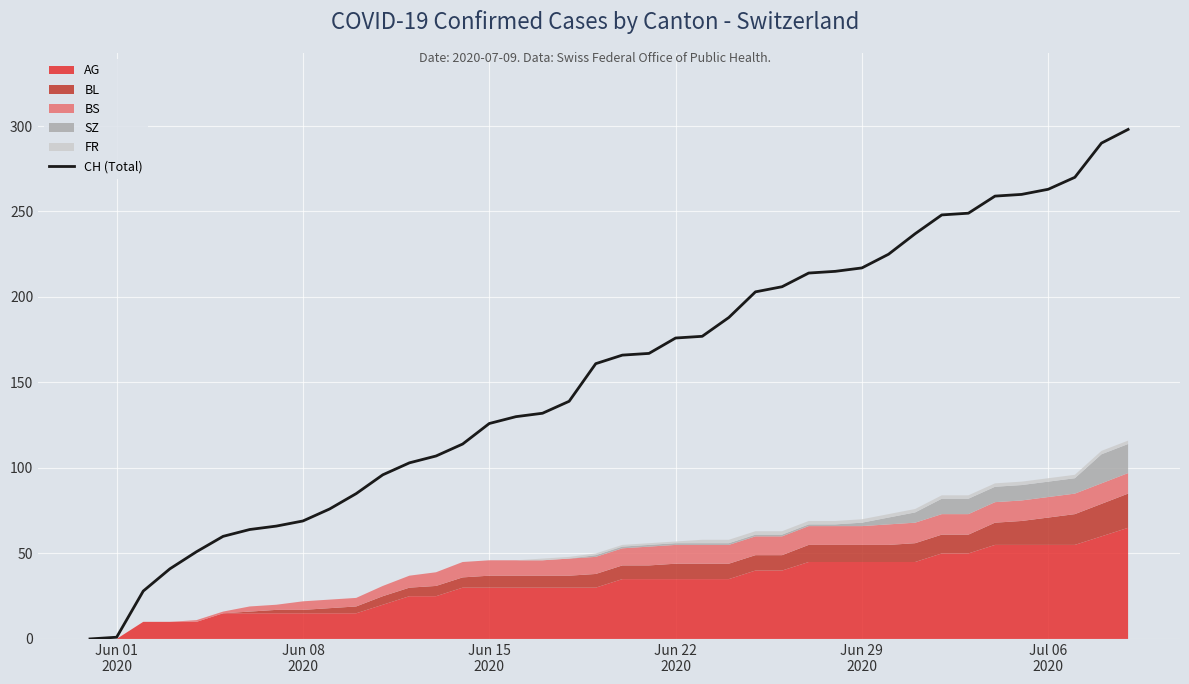

Count the number of categories in the chart.

40